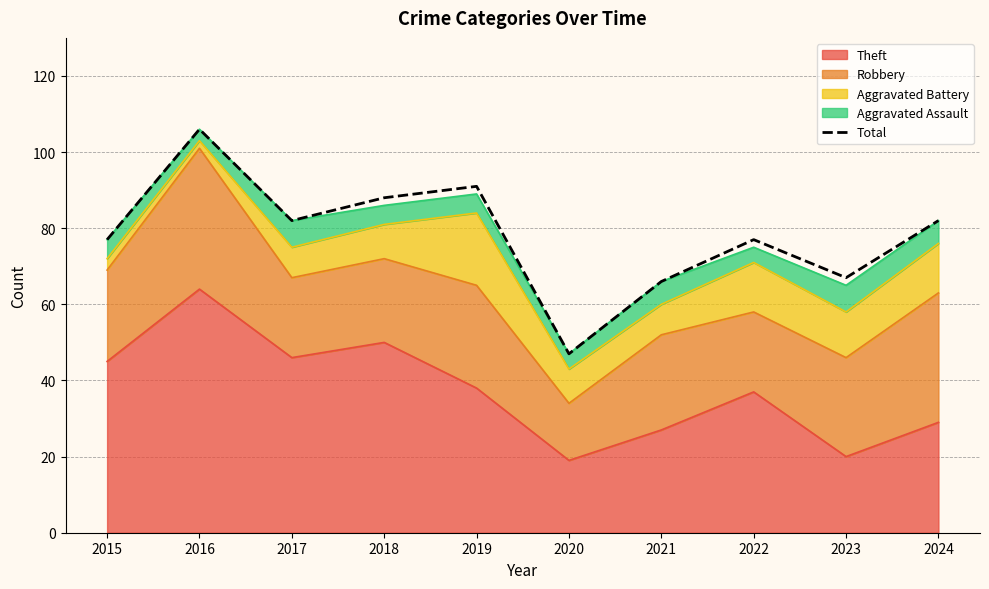

Reading left to right, list all the values displayed in this chart.

2015=77	2016=106	2017=82	2018=88	2019=91	2020=47	2021=66	2022=77	2023=67	2024=82